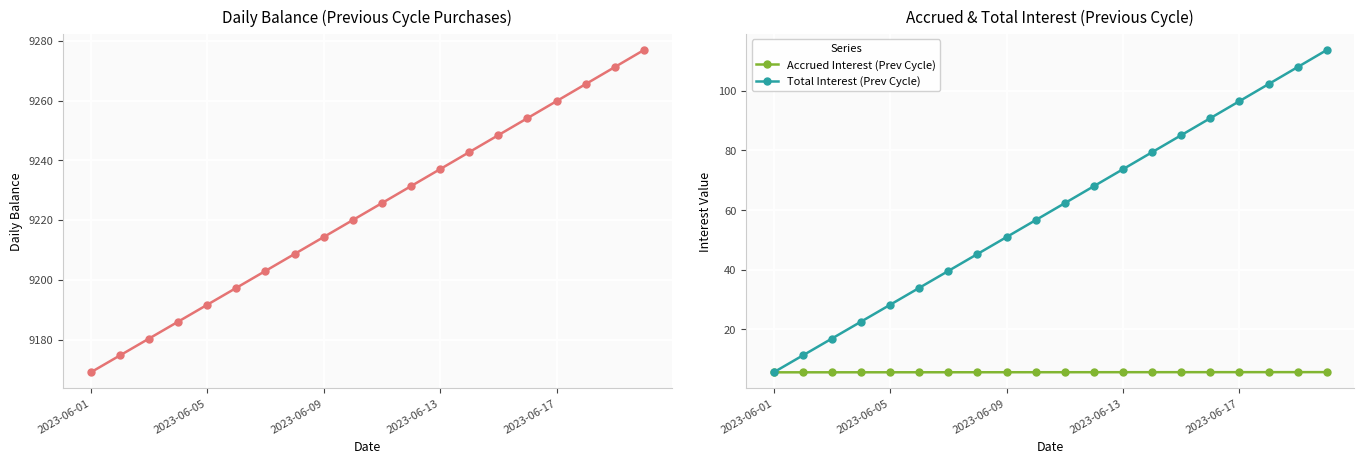

True or false: Total Interest (Prev Cycle) has more than 2 points higher than both neighbors.

False